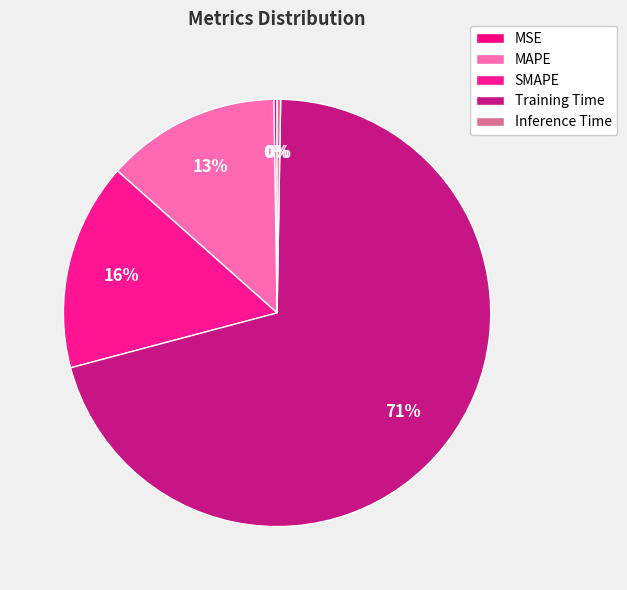

What percentage do MAPE and Inference Time together represent?

13.5%